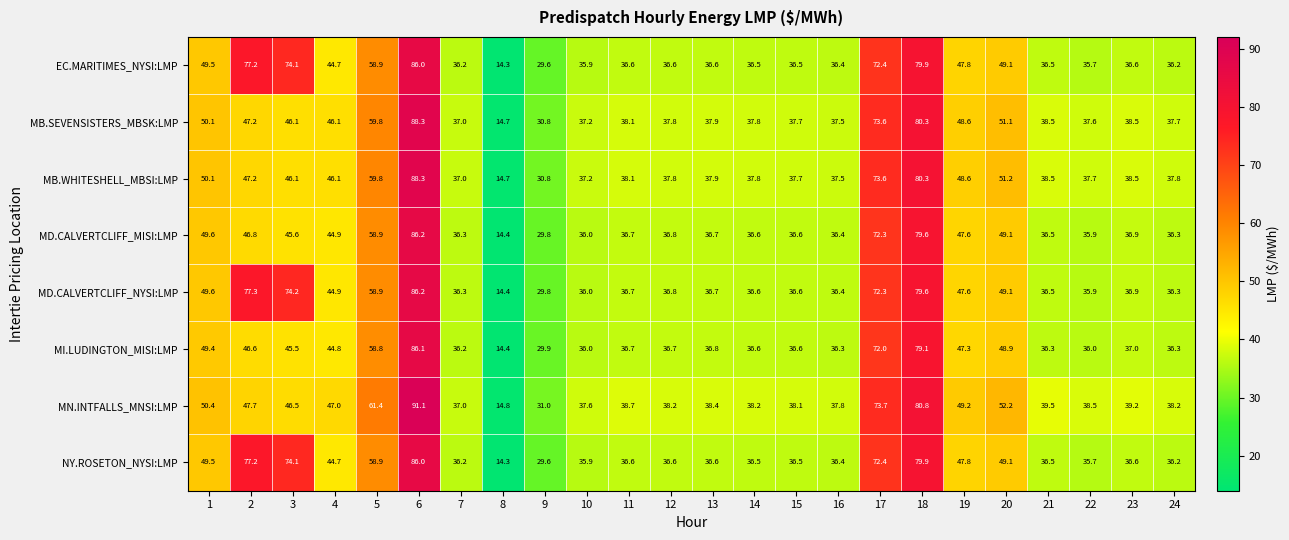

The value of MB.WHITESHELL_MBSI:LMP at 1 is 83.7. True or false?

False